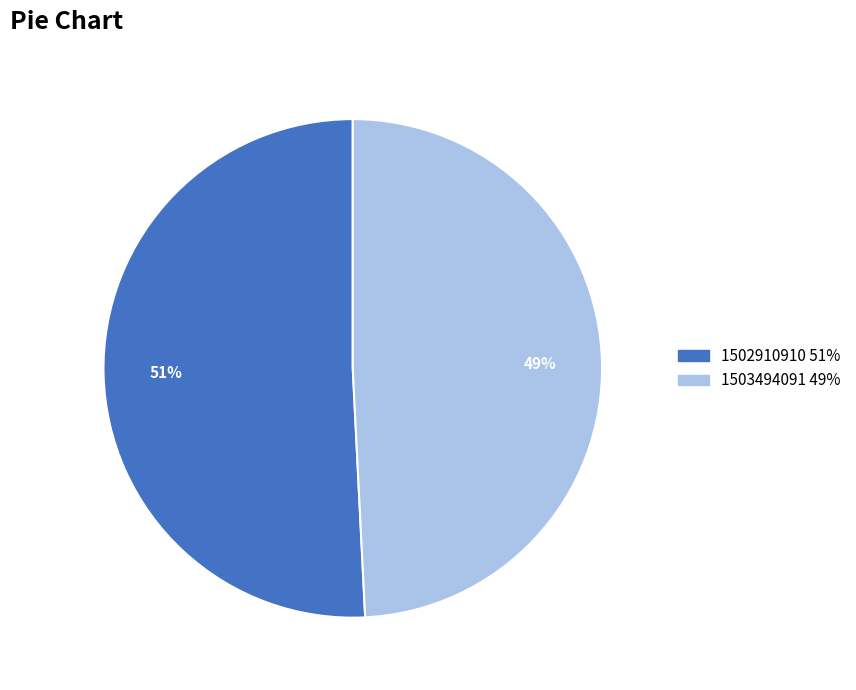

Which category accounts for the majority?

1502910910